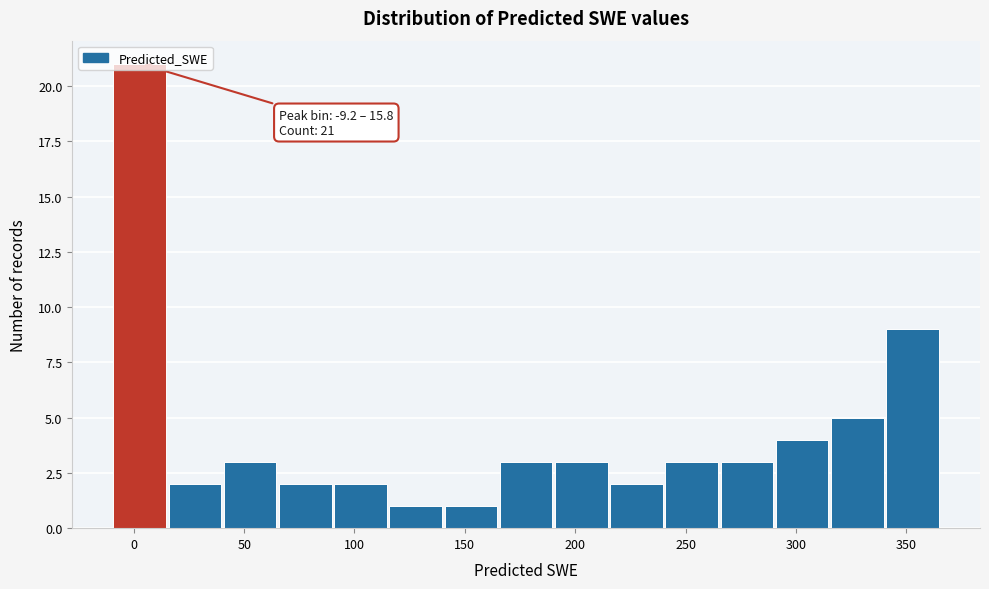

Which range on the x-axis has the tallest bar?

-10 to 15